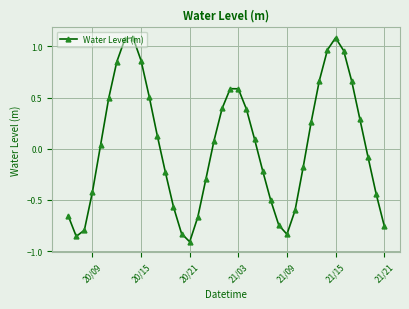

How many points are higher than both their immediate neighbors (excluding endpoints)?

3